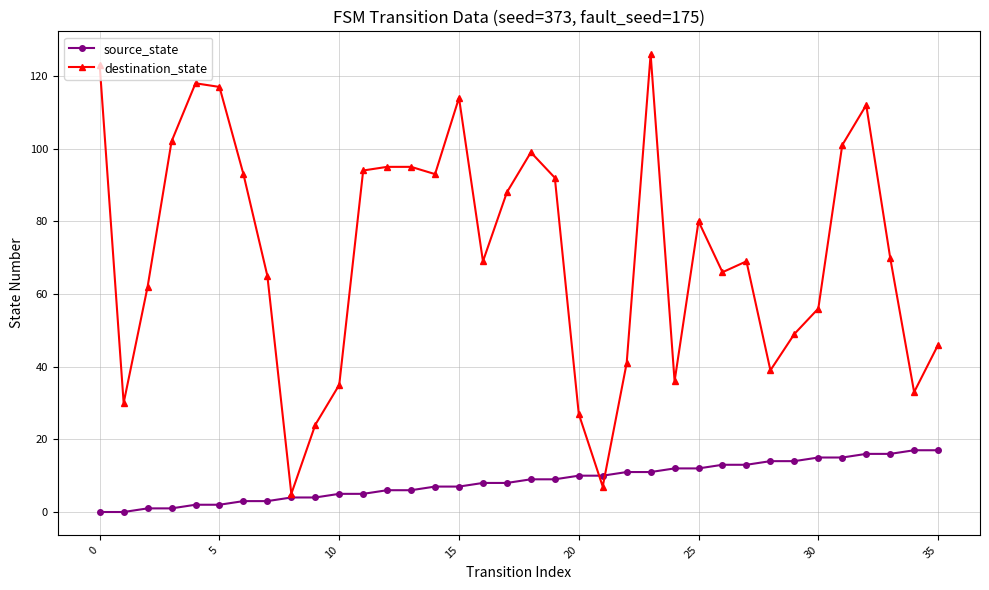

Rank the series by their average value, from highest to lowest.

destination_state, source_state